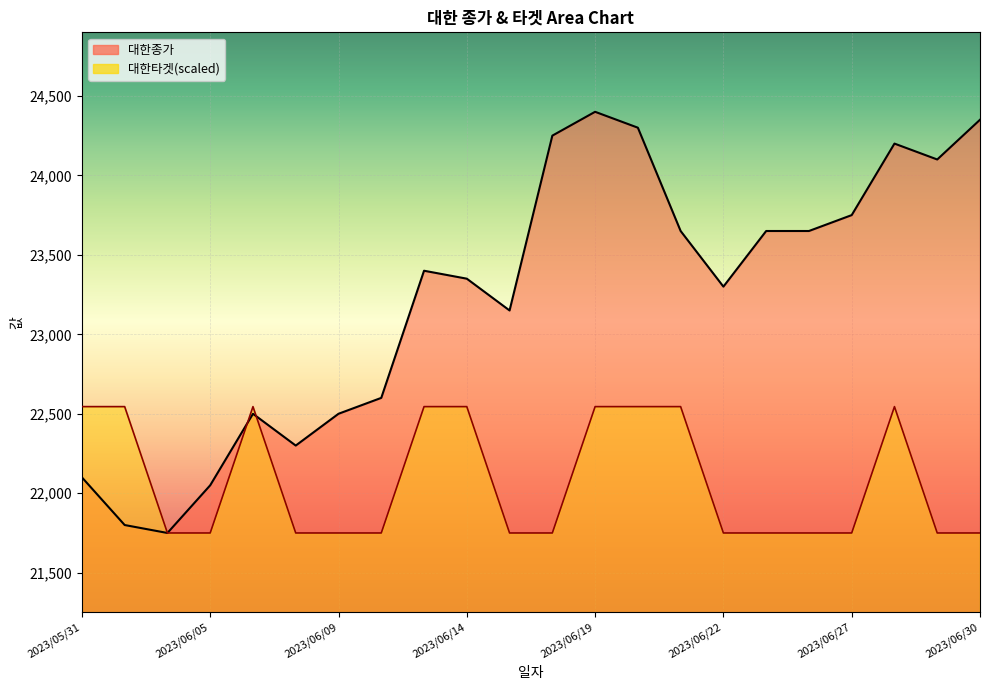

What is the label of the 13th point from the left?

2023/06/19